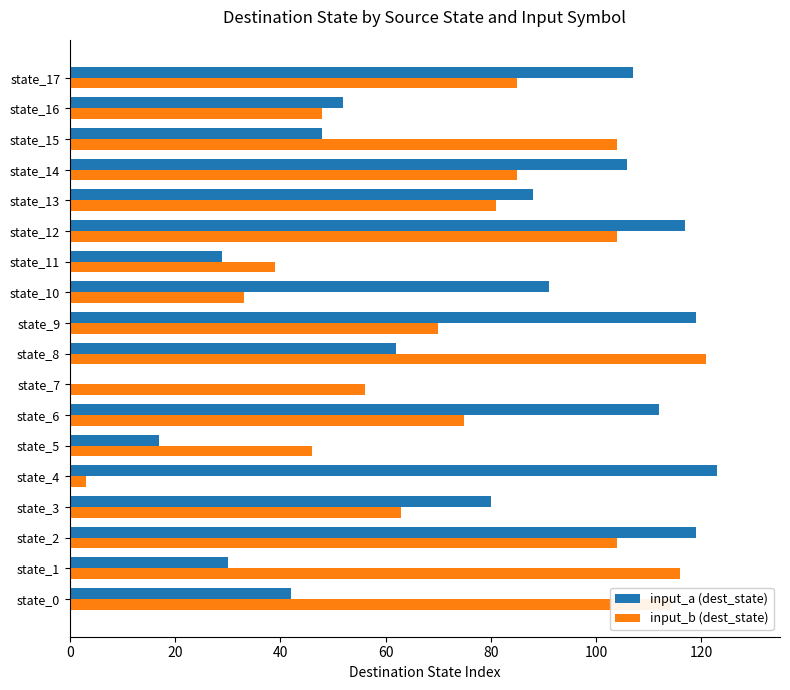

Is it true that input_a (dest_state) equals 62 at state_8?

True